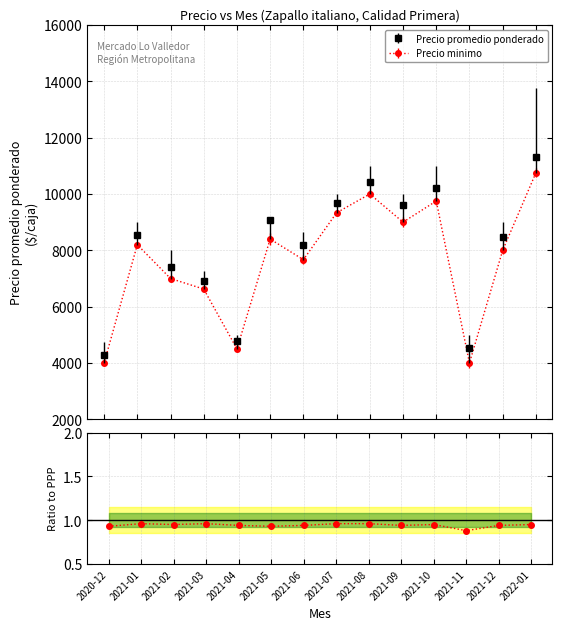

At which label does Precio promedio ponderado reach its minimum?

2020-12